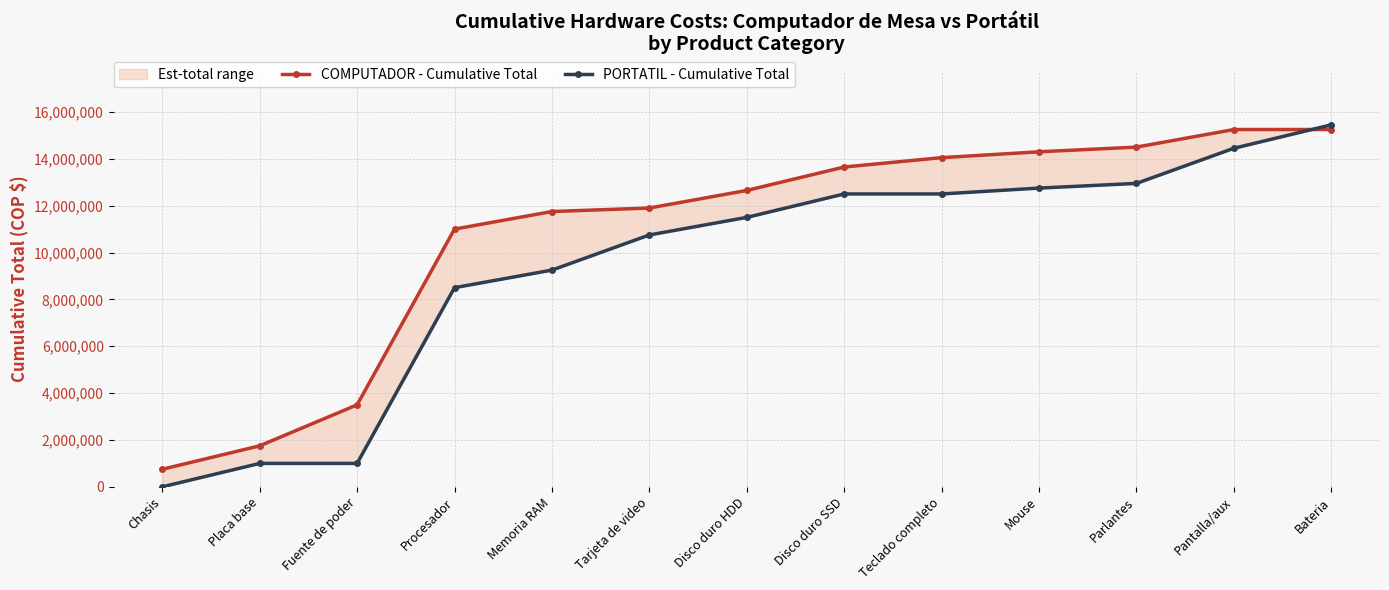

Is it true that PORTATIL - Cumulative Total equals 1000000 at Fuente de poder?

True